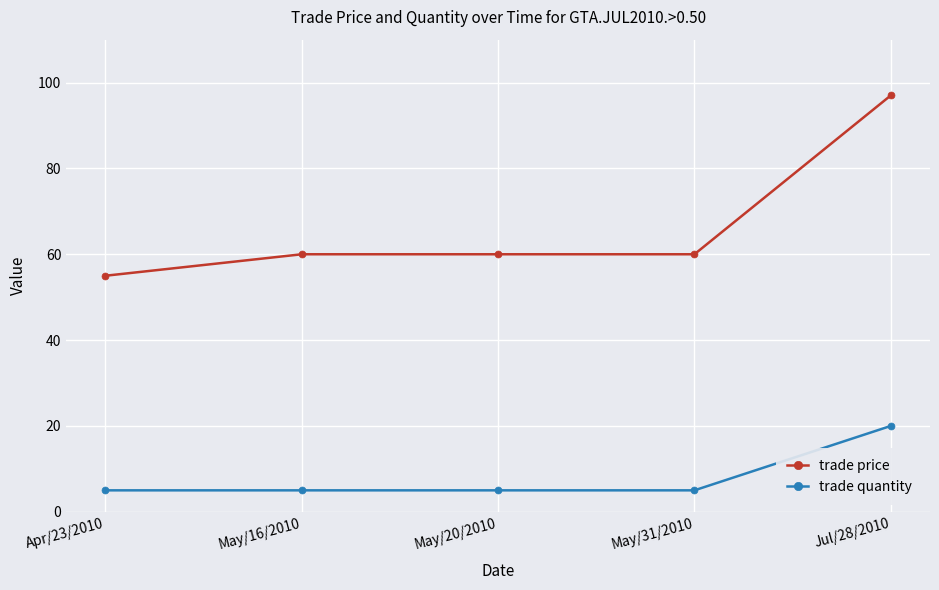

The trade quantity series shows 5 at May/31/2010. True or false?

True